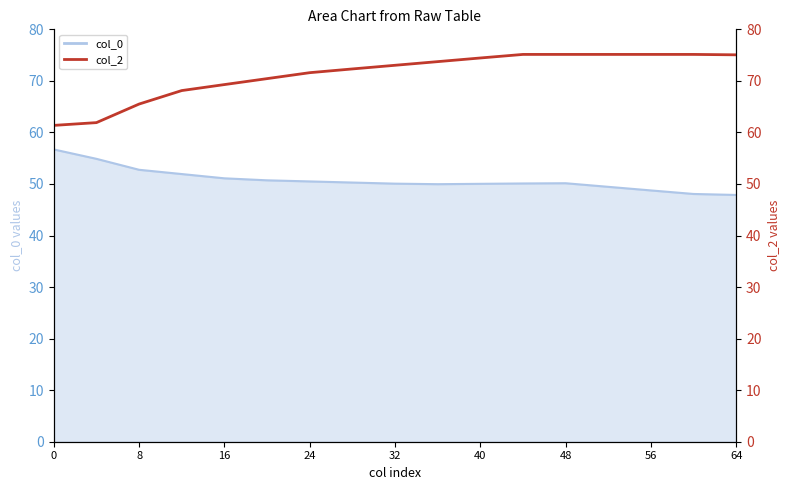

What is the difference between the values at 64 and 56?

0.1